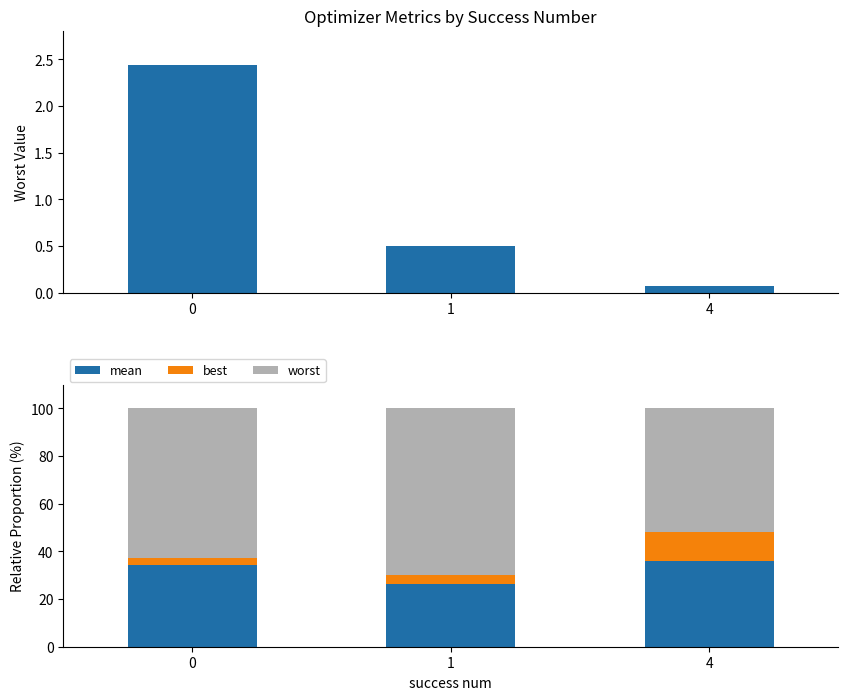

Which series has the largest total across all categories?

worst